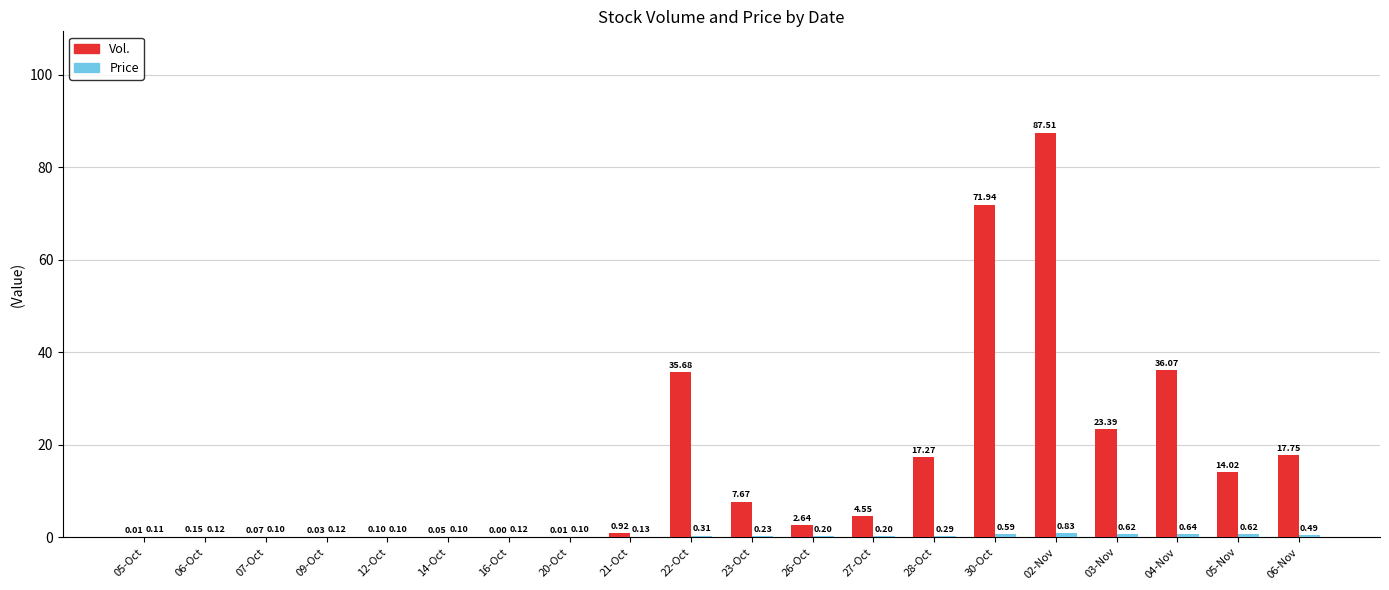

How many groups of bars are there?

20